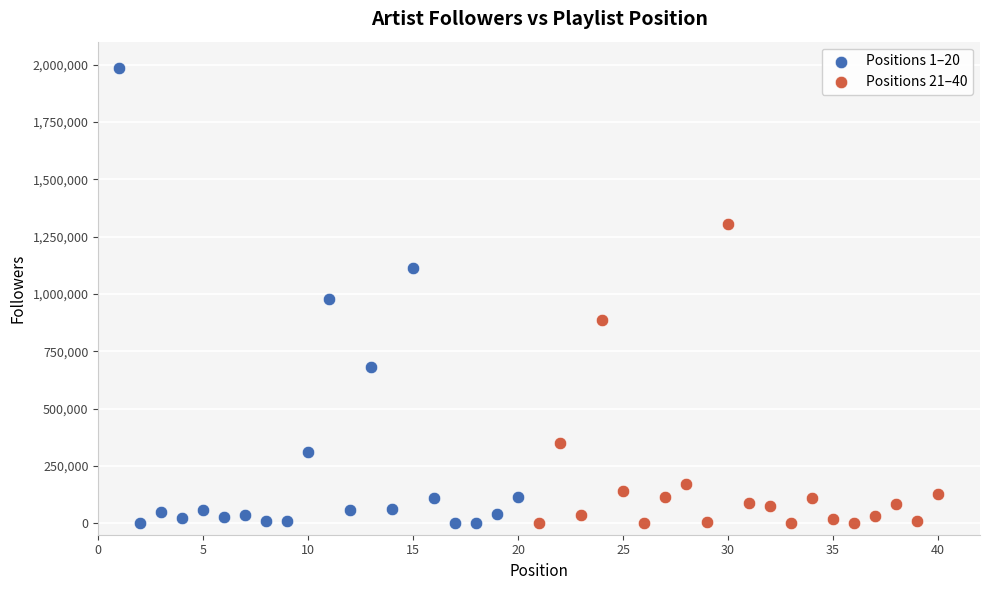

Which series has the largest Y range (max minus min)?

Positions 1–20